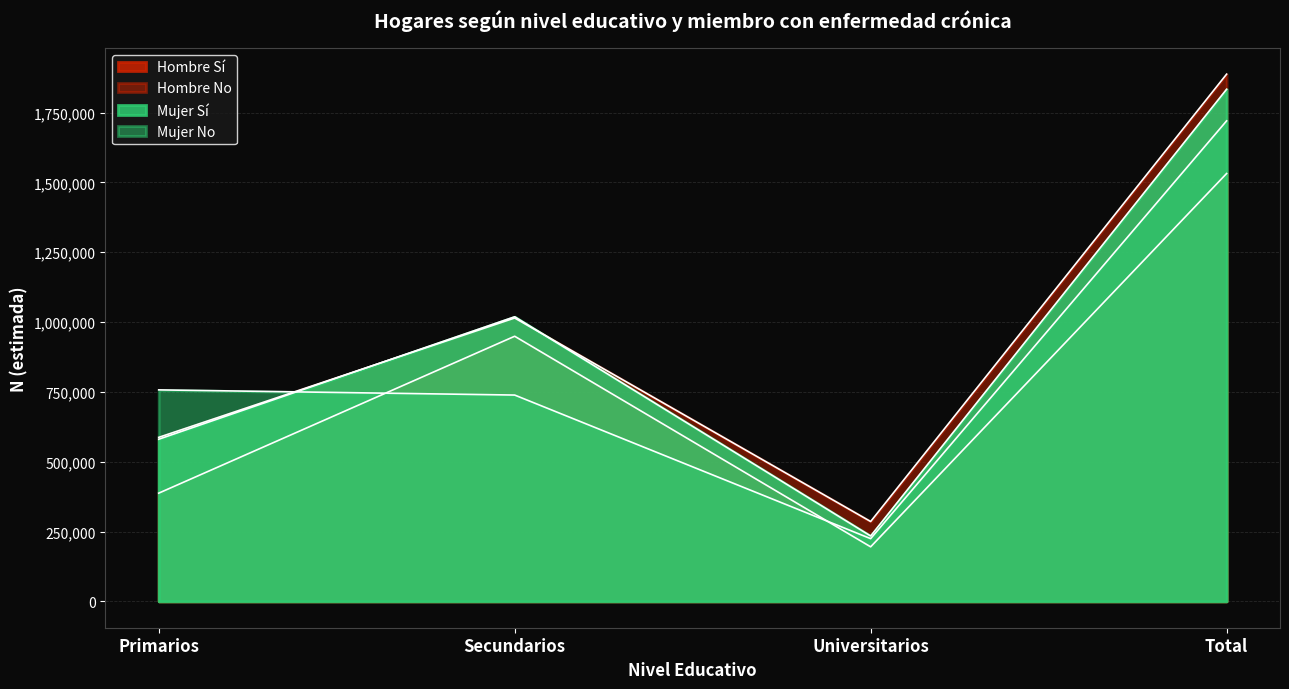

What is the greatest value displayed?

1887775